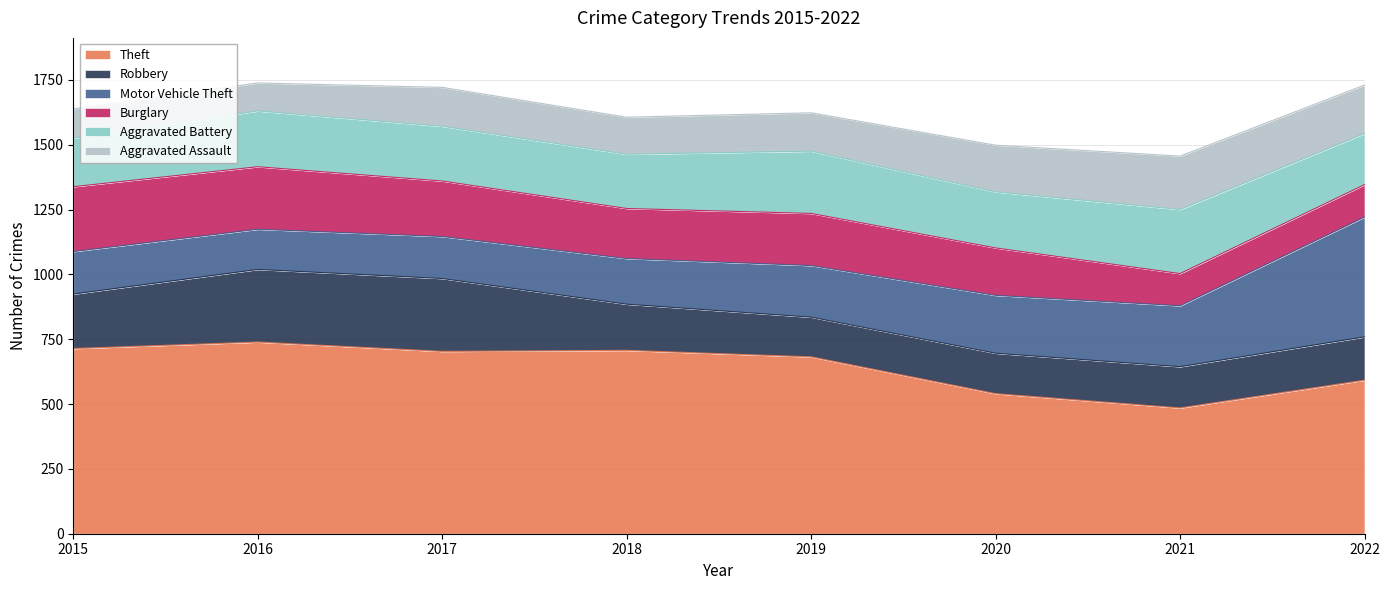

At which label does Motor Vehicle Theft first exceed 199?

2020